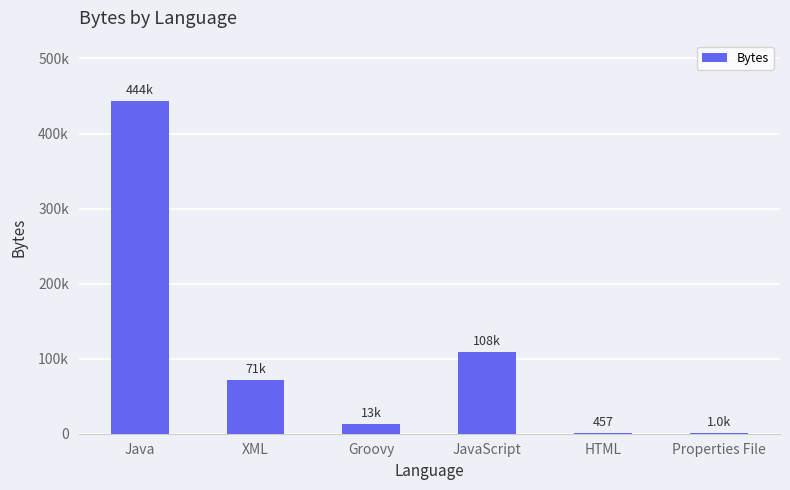

What position from the left is XML?

2